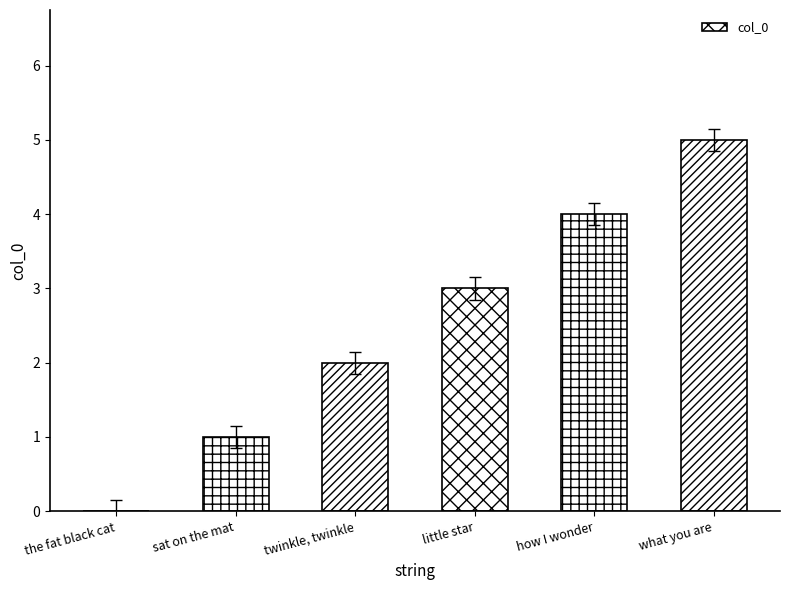

At which category does the chart reach its peak across all series?

what you are